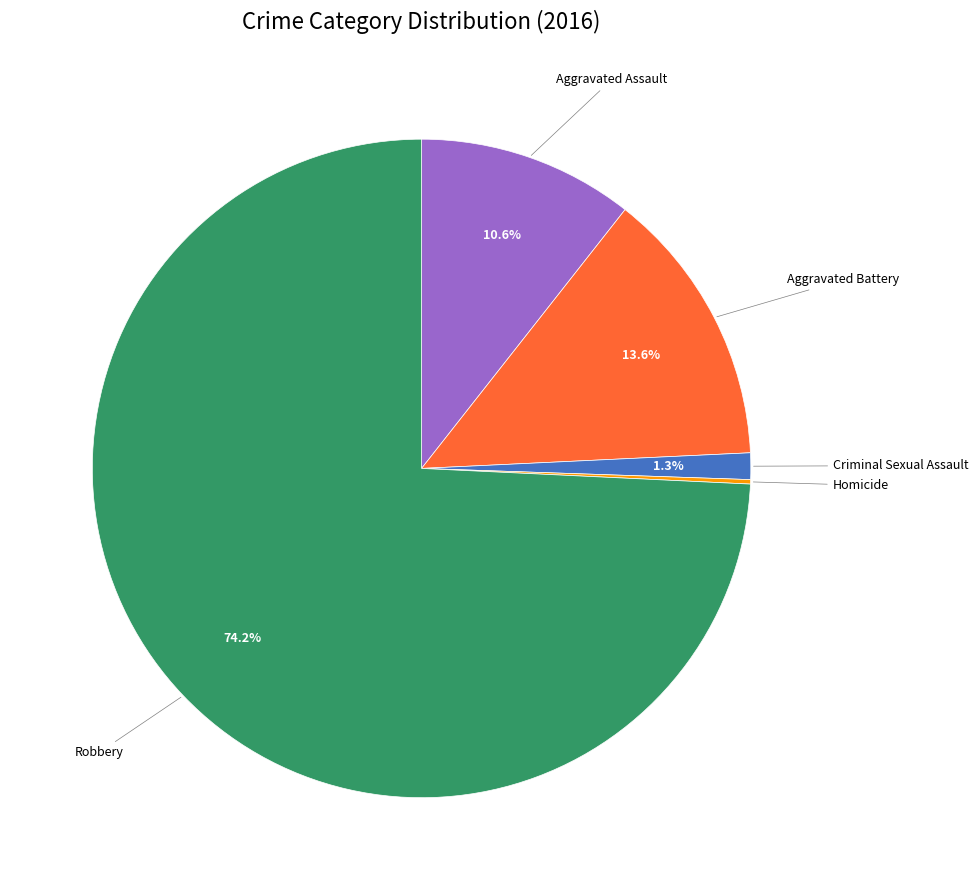

Is there any slice that represents more than half of the pie?

Yes